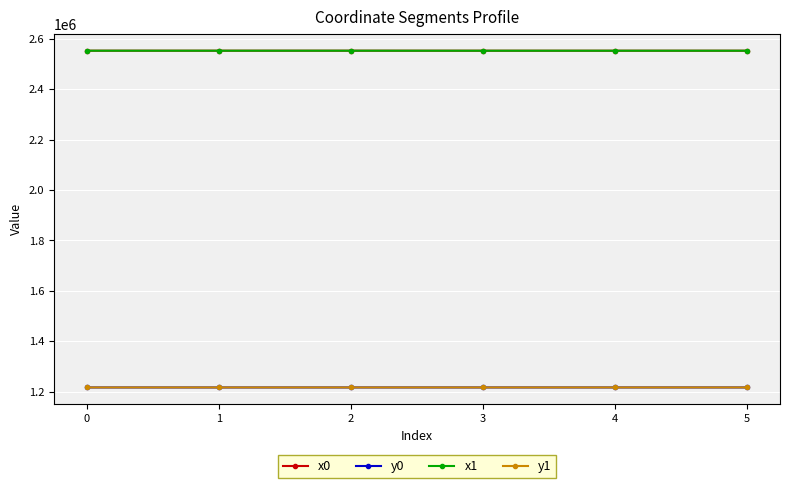

What is the highest value of the y0 series?

1216650.9